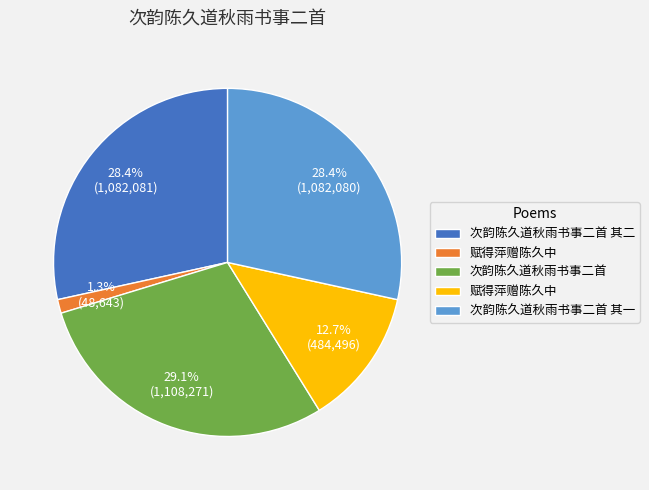

Is there a majority slice in this chart?

No